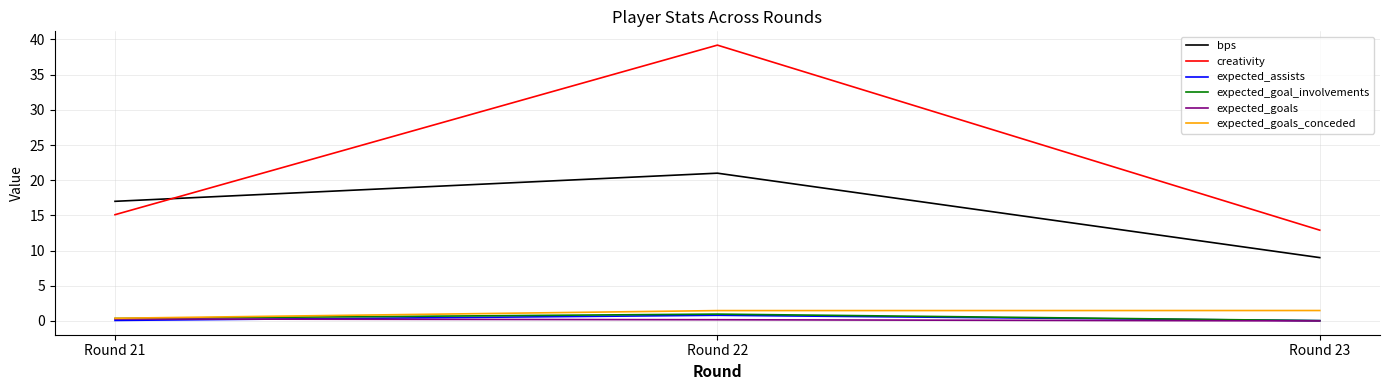

Which series has the largest total across all categories?

creativity